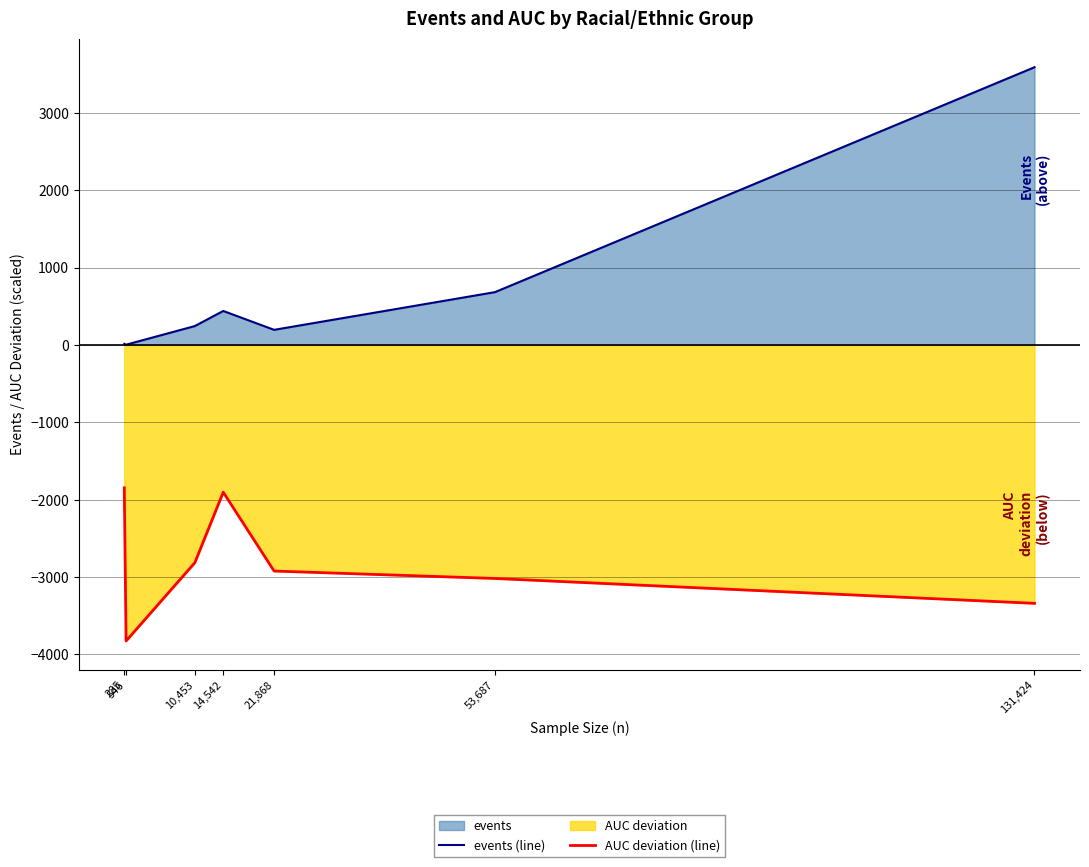

Which series changed the most between 546 and 14,542?

AUC deviation (line)